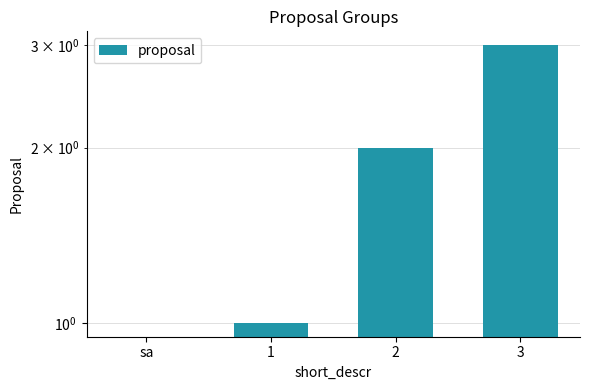

Which has a higher value, 3 or 1?

3